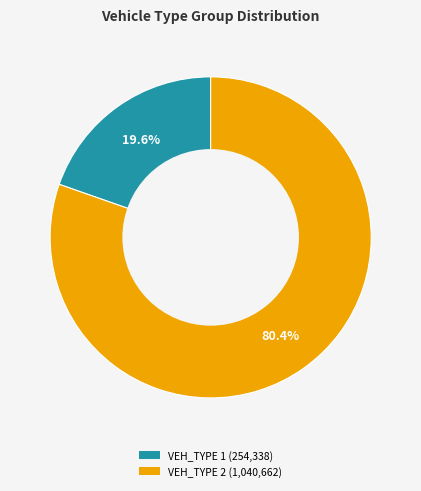

Is there any slice that represents more than half of the pie?

Yes